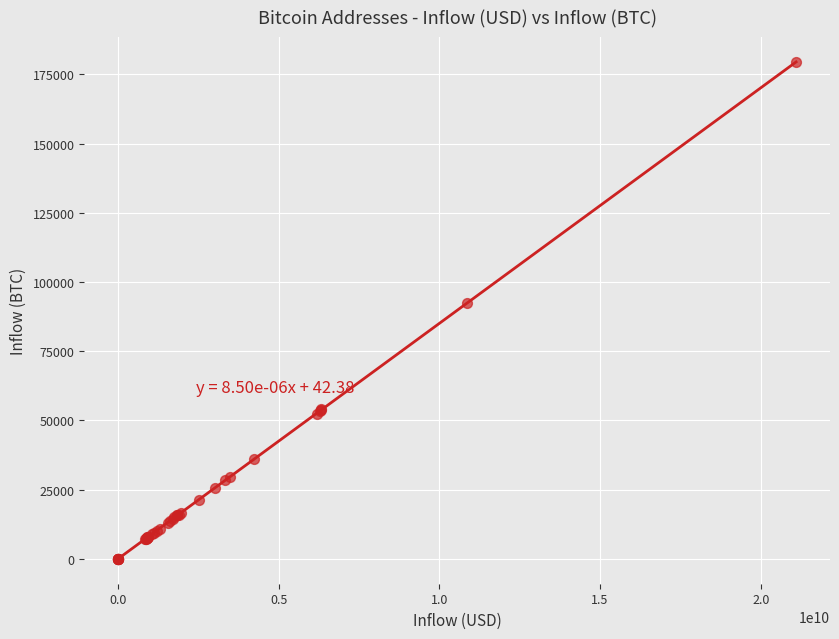

What Y value in the scatter plot is closest to 89644?

92433.5